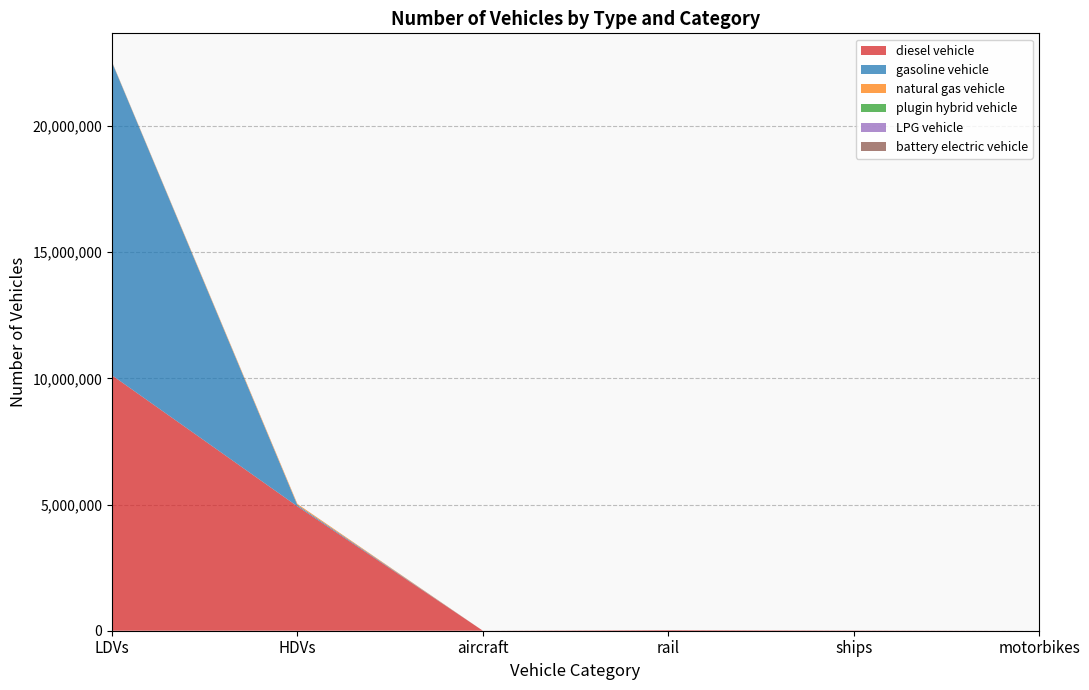

Reading left to right, what are all the values shown in this chart?

diesel vehicle: LDVs=10118227.4	HDVs=4927361.0	aircraft=1152.7	rail=24937.1	ships=10524.0	motorbikes=0.0
gasoline vehicle: LDVs=12396598.3	HDVs=47628.0	aircraft=0.0	rail=0.0	ships=0.0	motorbikes=0.0
natural gas vehicle: LDVs=15152.8	HDVs=44406.0	aircraft=0.0	rail=0.0	ships=0.0	motorbikes=0.0
plugin hybrid vehicle: LDVs=2848.9	HDVs=501.0	aircraft=0.0	rail=0.0	ships=0.0	motorbikes=0.0
LPG vehicle: LDVs=5509.3	HDVs=3747.0	aircraft=0.0	rail=0.0	ships=0.0	motorbikes=0.0
battery electric vehicle: LDVs=1500.8	HDVs=113.0	aircraft=0.0	rail=0.0	ships=0.0	motorbikes=0.0